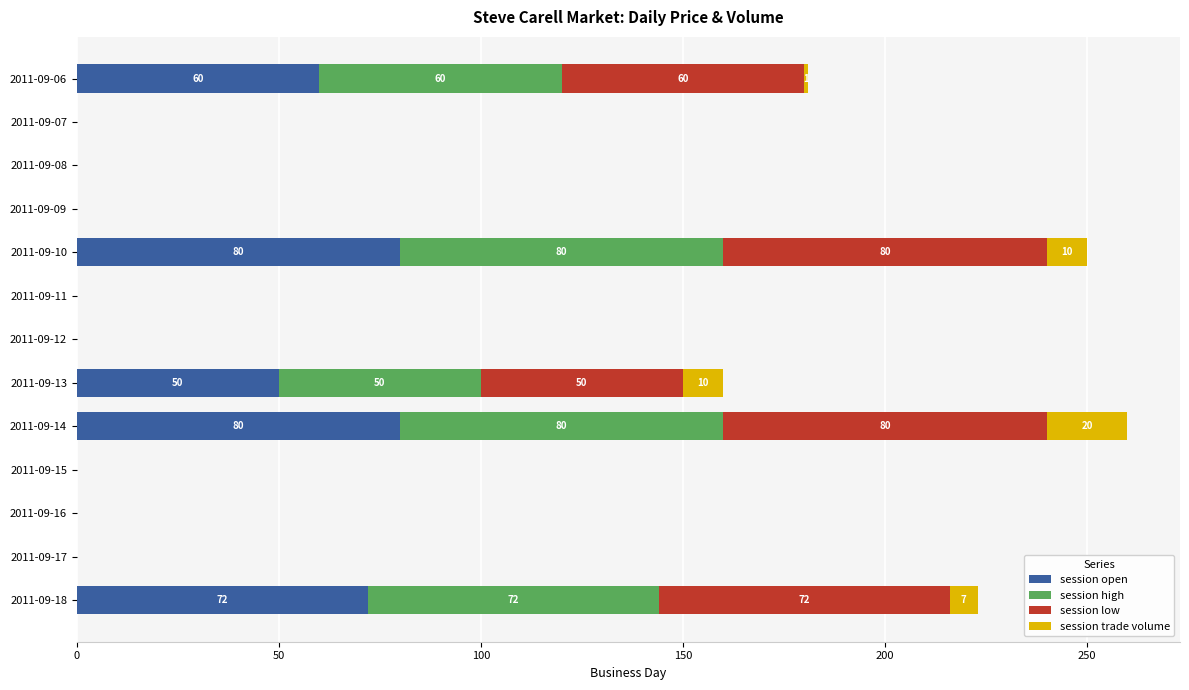

The session open series shows -31 at 2011-09-08. True or false?

False